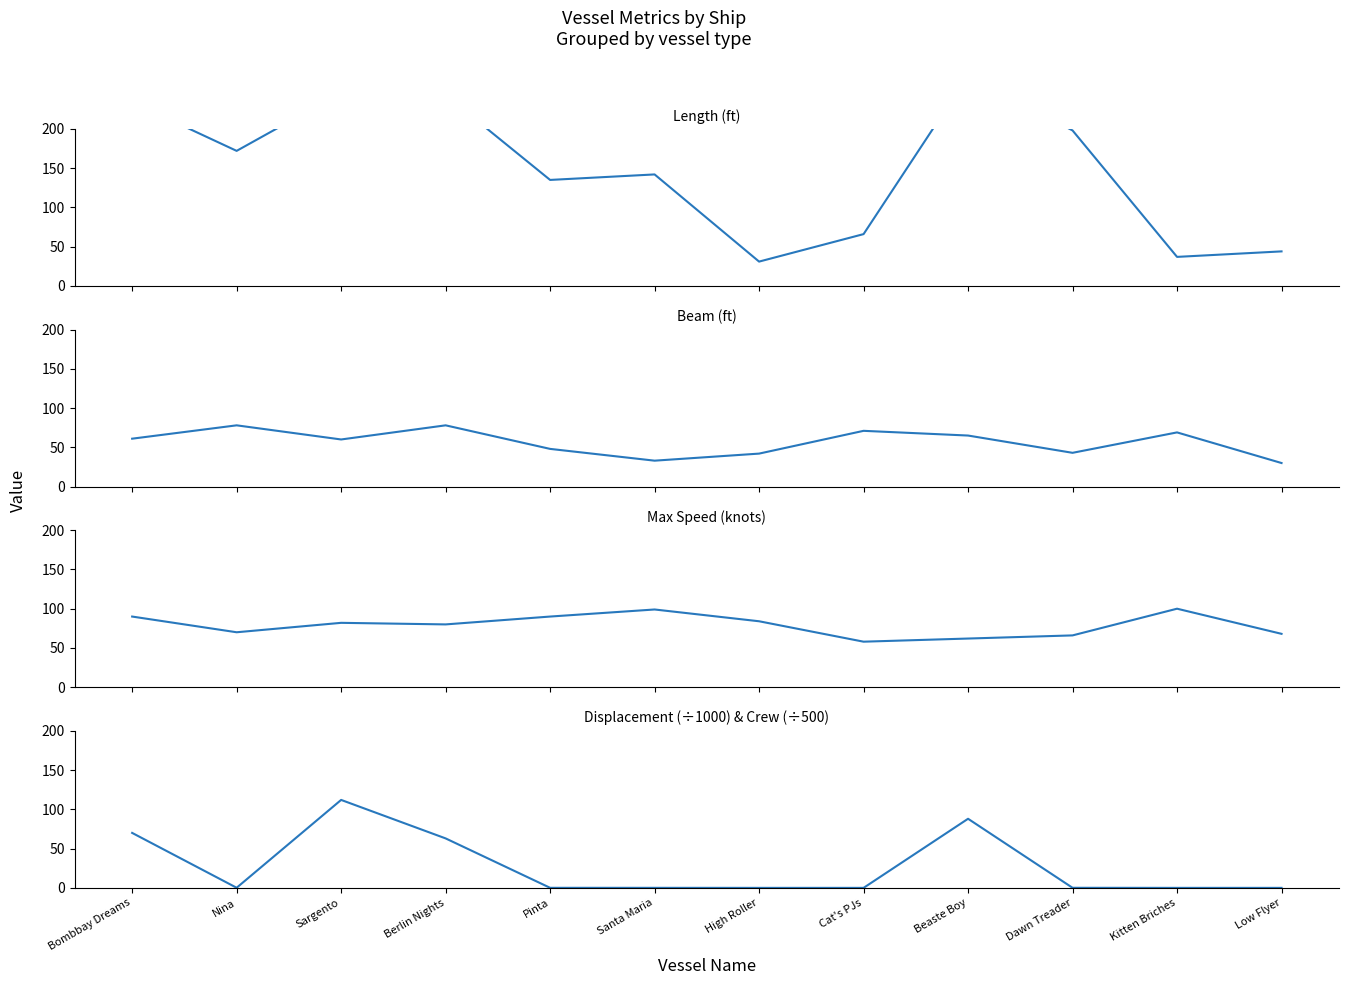

How many lines are shown in the chart?

4